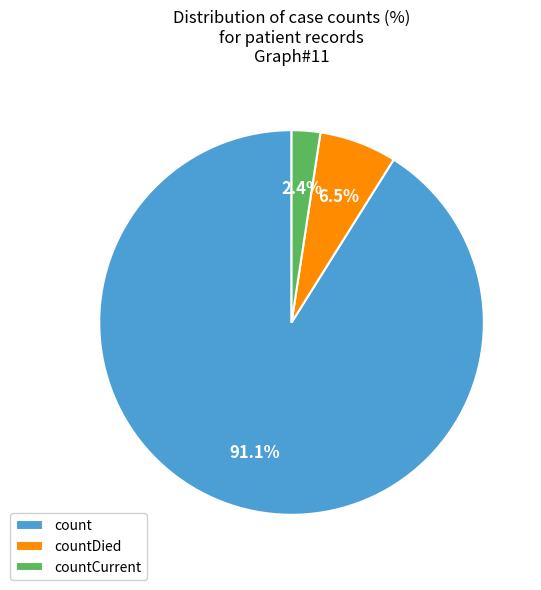

How many segments does this pie chart have?

3